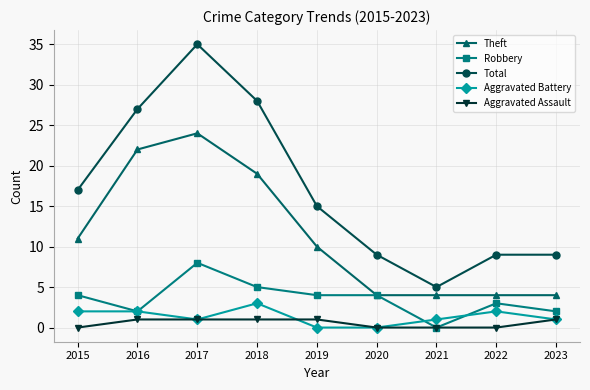

Which series has the widest spread of values?

Total